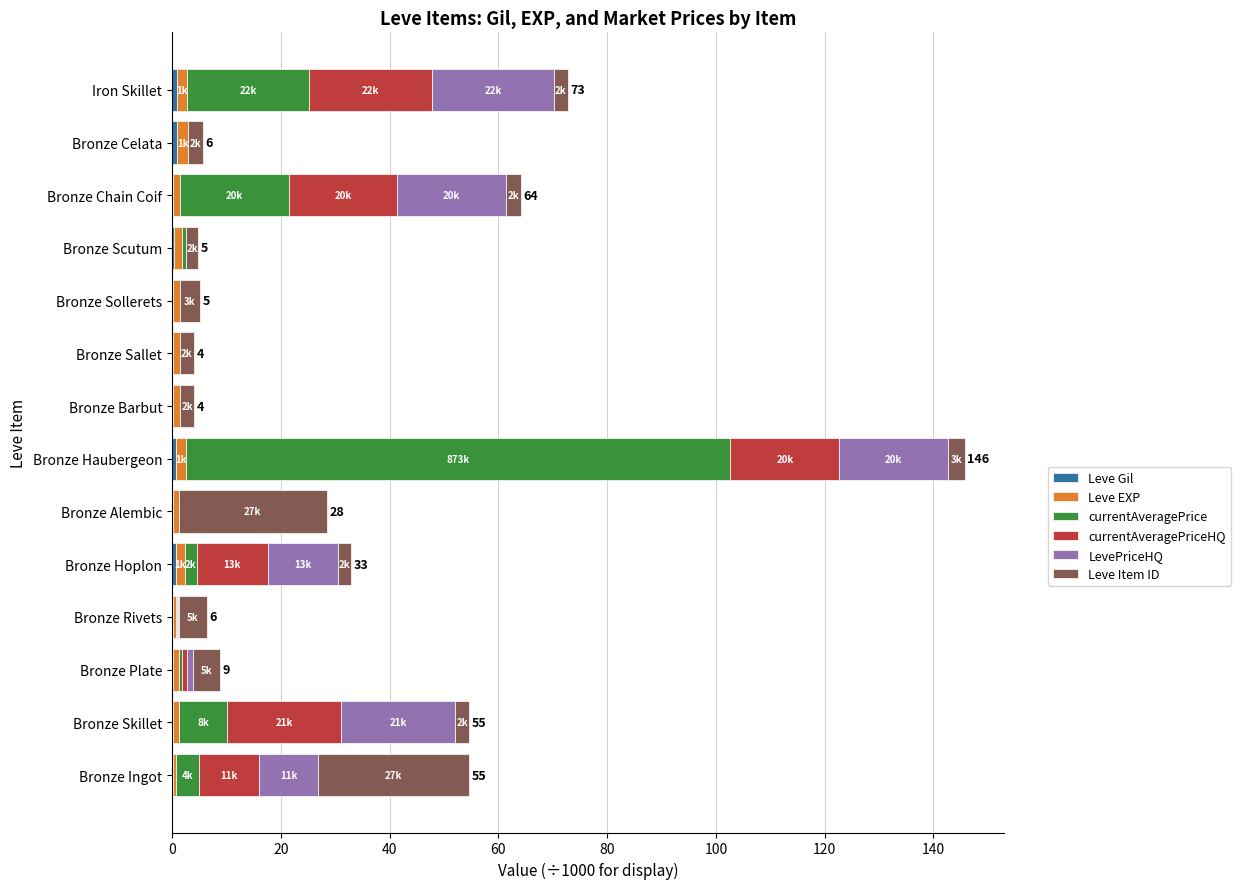

At which category is the sum across all series the highest?

Bronze Haubergeon